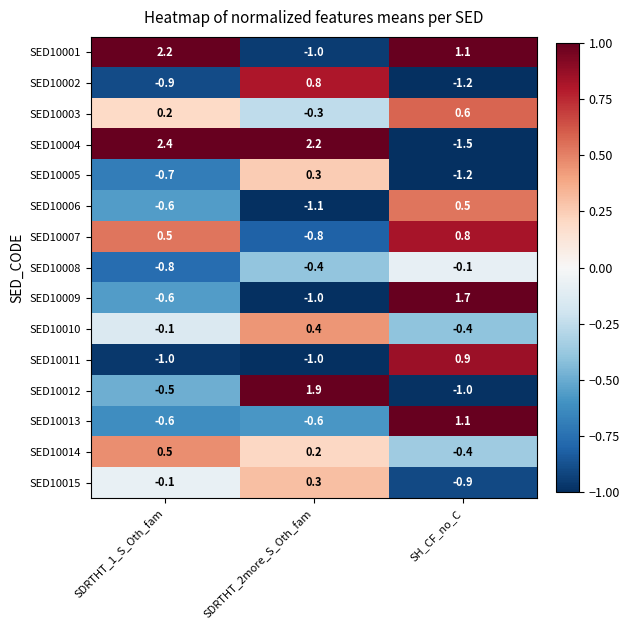

At how many categories does at least one series exceed 0?

3